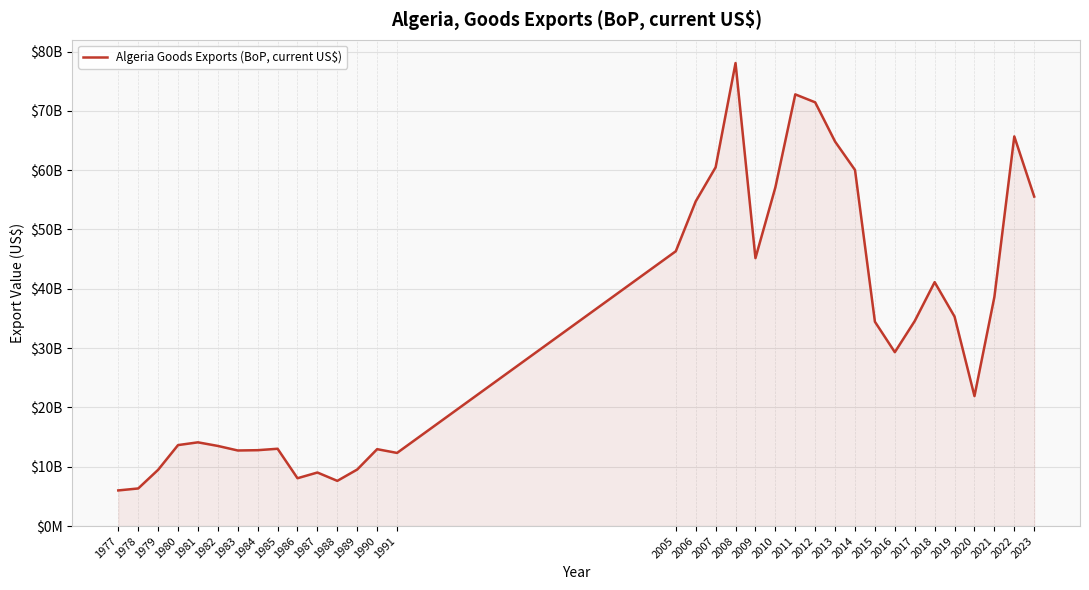

Does the chart display data point markers on the line(s)?

No